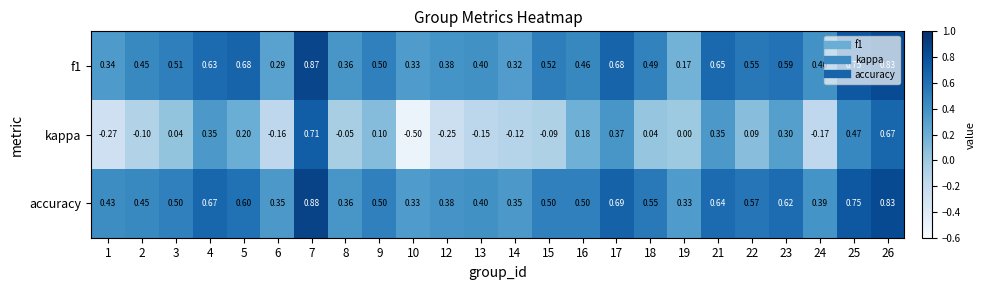

List the series in order of their peak value, highest first.

accuracy, f1, kappa